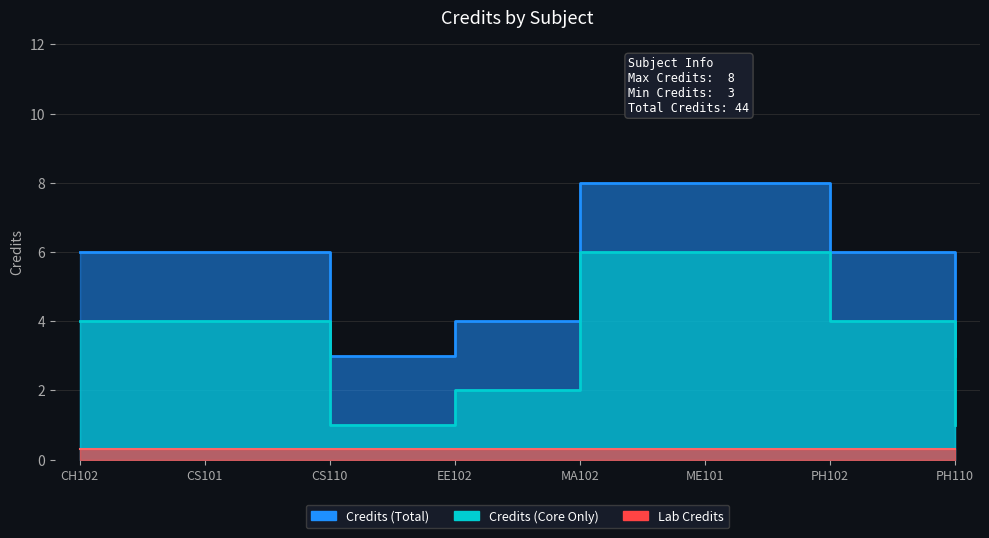

Between CS101 and ME101, which is larger?

ME101